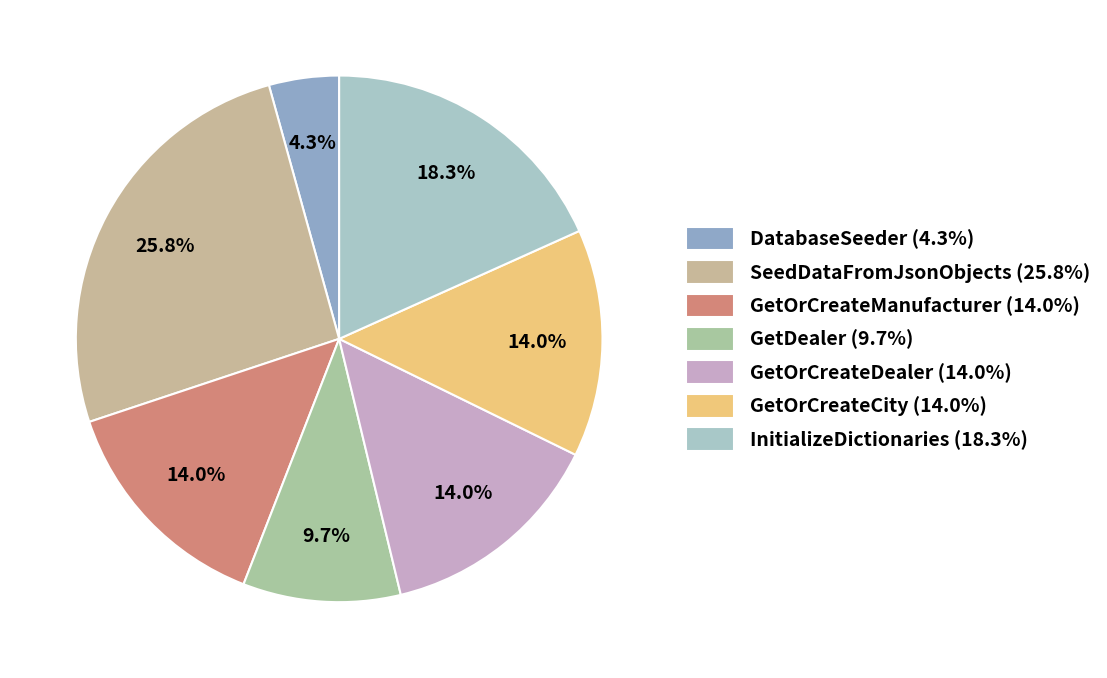

Is it true that DatabaseSeeder is 4% of the pie?

True